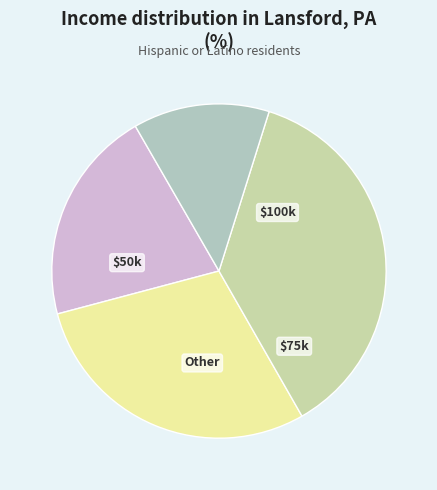

How many slices are in this pie chart?

4